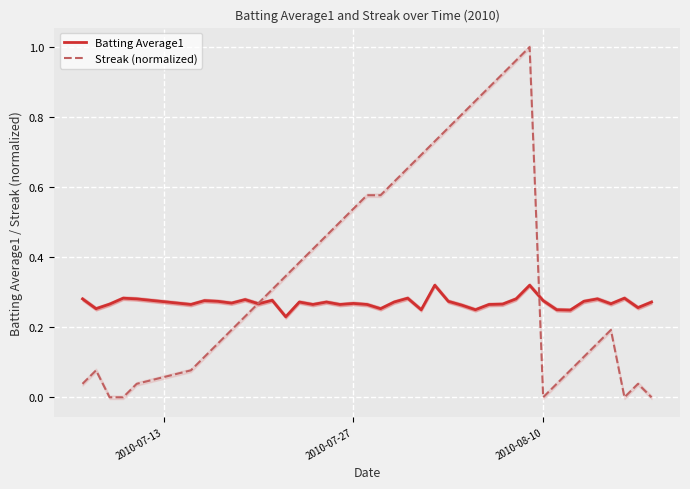

True or false: Streak (normalized) has a value of 0.2 at 2010-07-27.

False